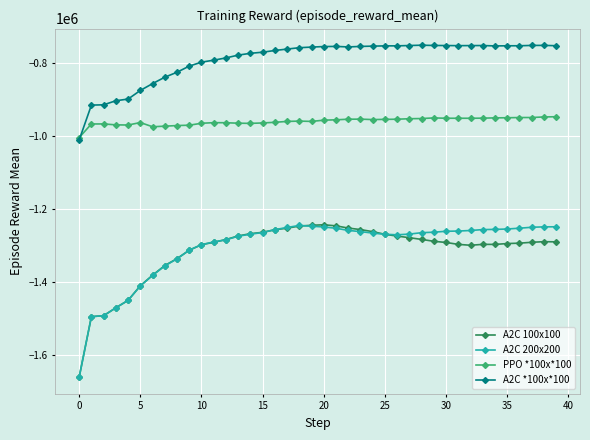

True or false: A2C 100x100 and PPO *100x*100 intersect in this chart.

False